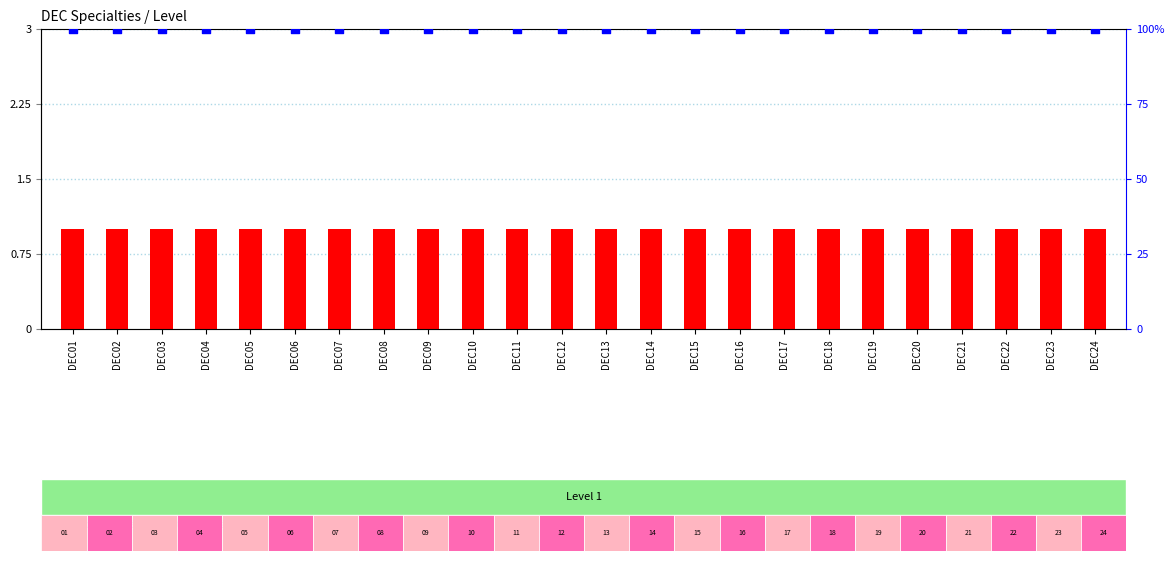

At how many categories does at least one series exceed 97?

24